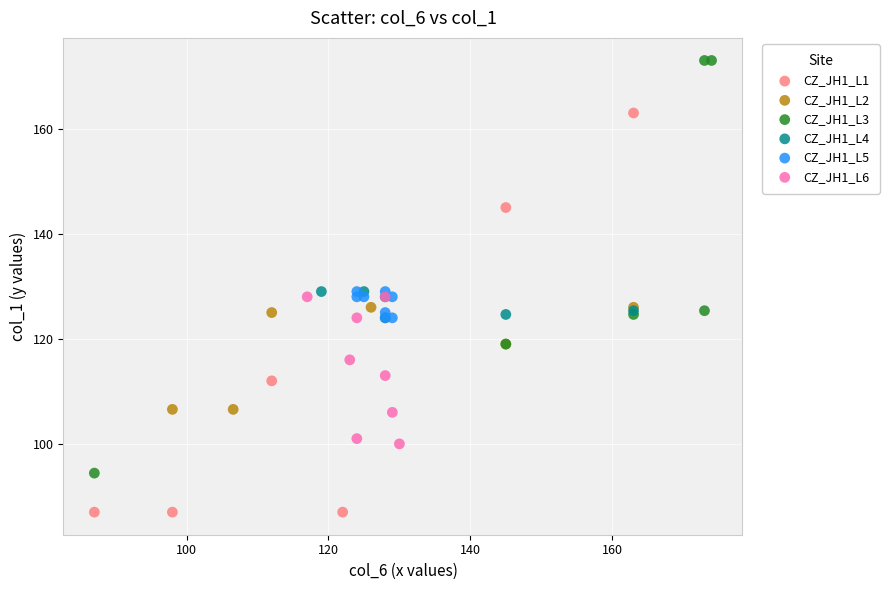

Which series contains the lowest Y value?

CZ_JH1_L1